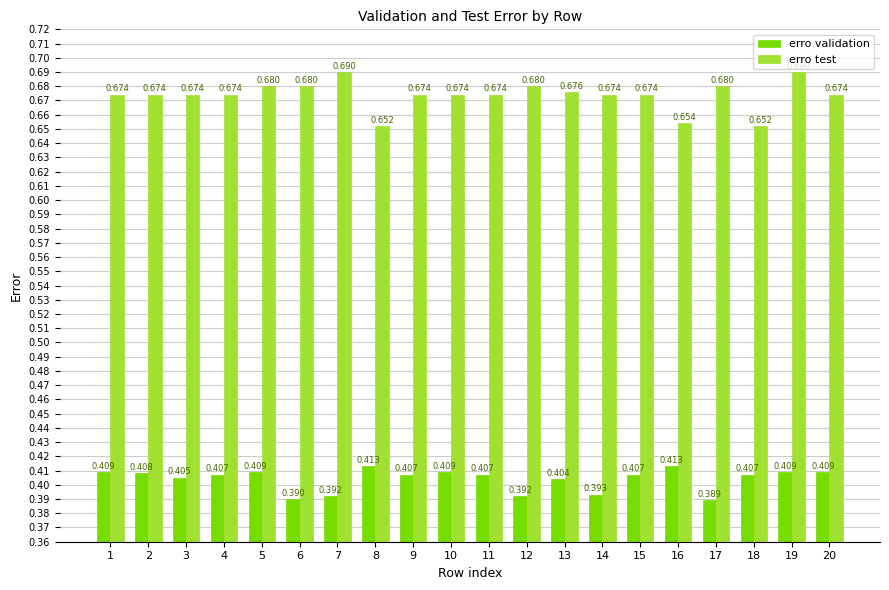

List the series in order of their overall mean, highest first.

erro test, erro validation